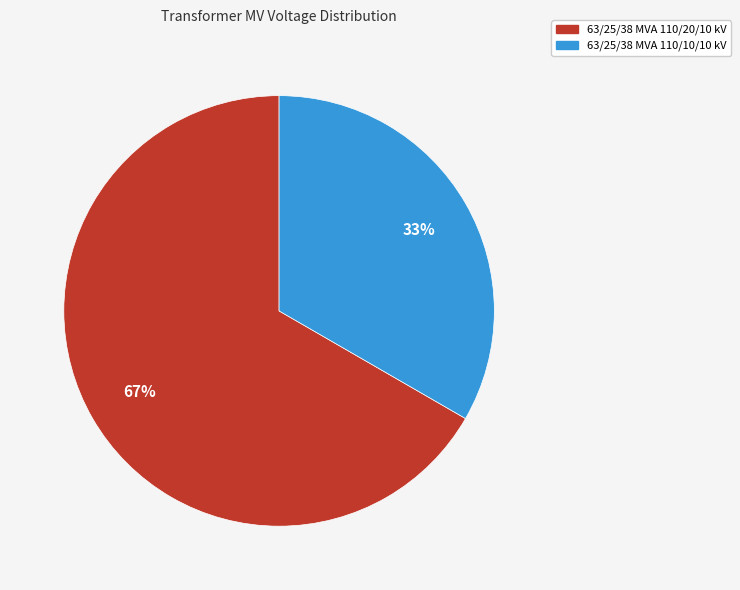

To the nearest percent, what is the combined percentage of 63/25/38 MVA 110/10/10 kV and 63/25/38 MVA 110/20/10 kV?

100%